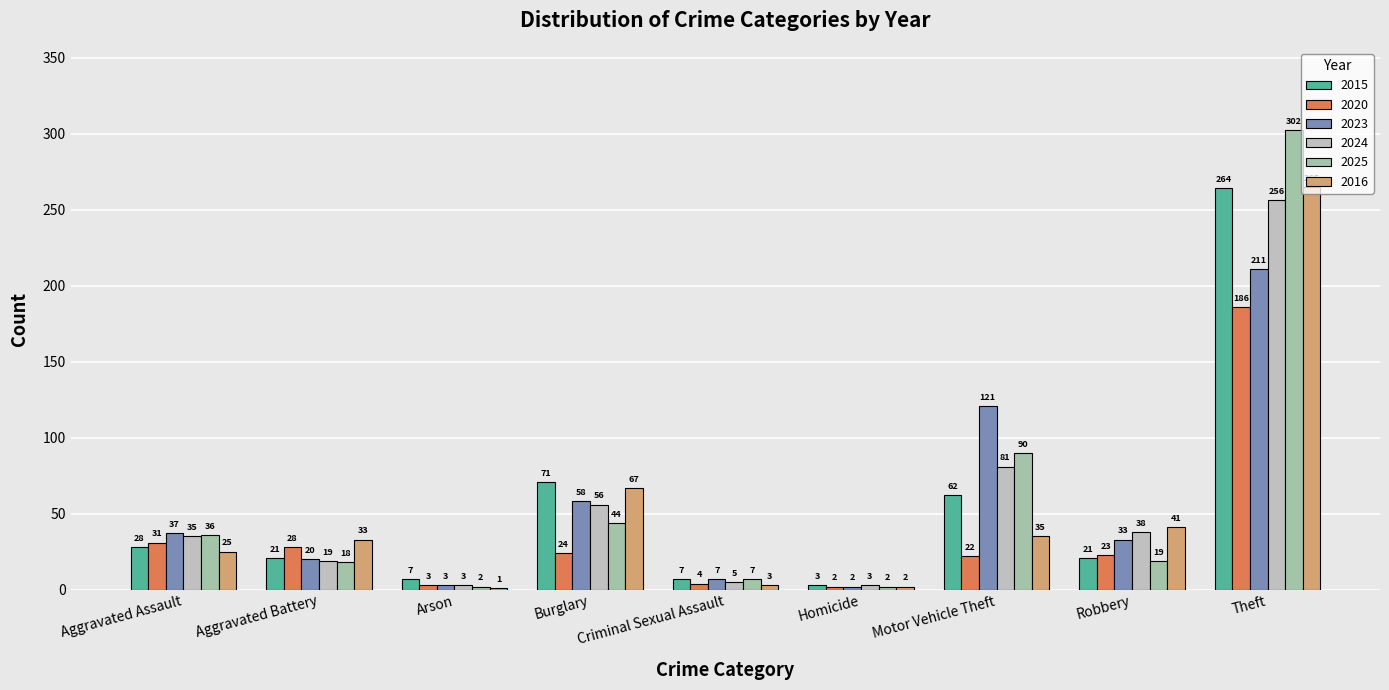

What is the spread (max minus min) of values at Motor Vehicle Theft?

99